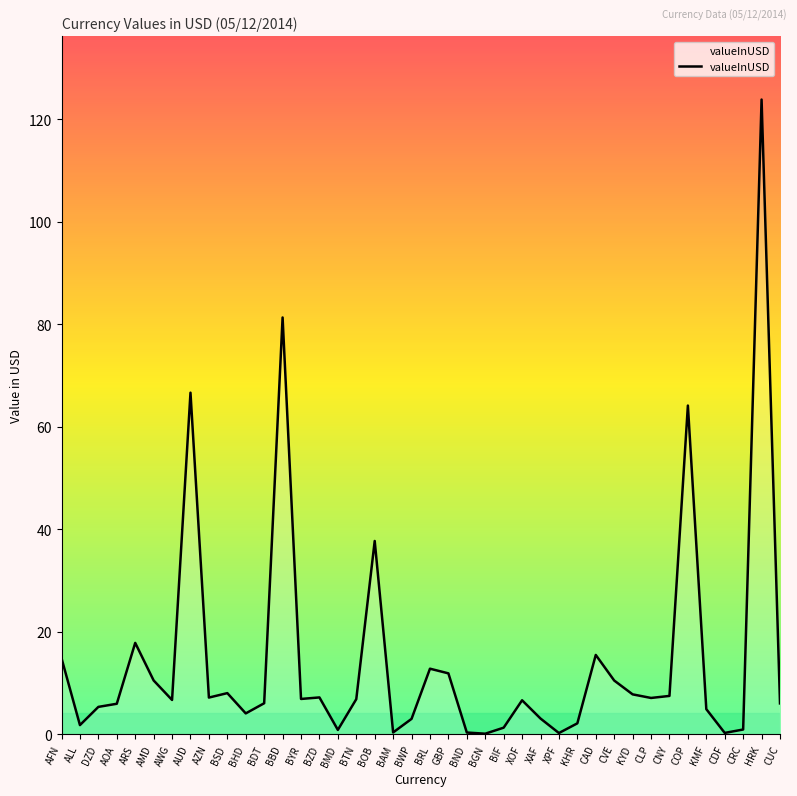

Which has a higher value, BTN or BIF?

BTN